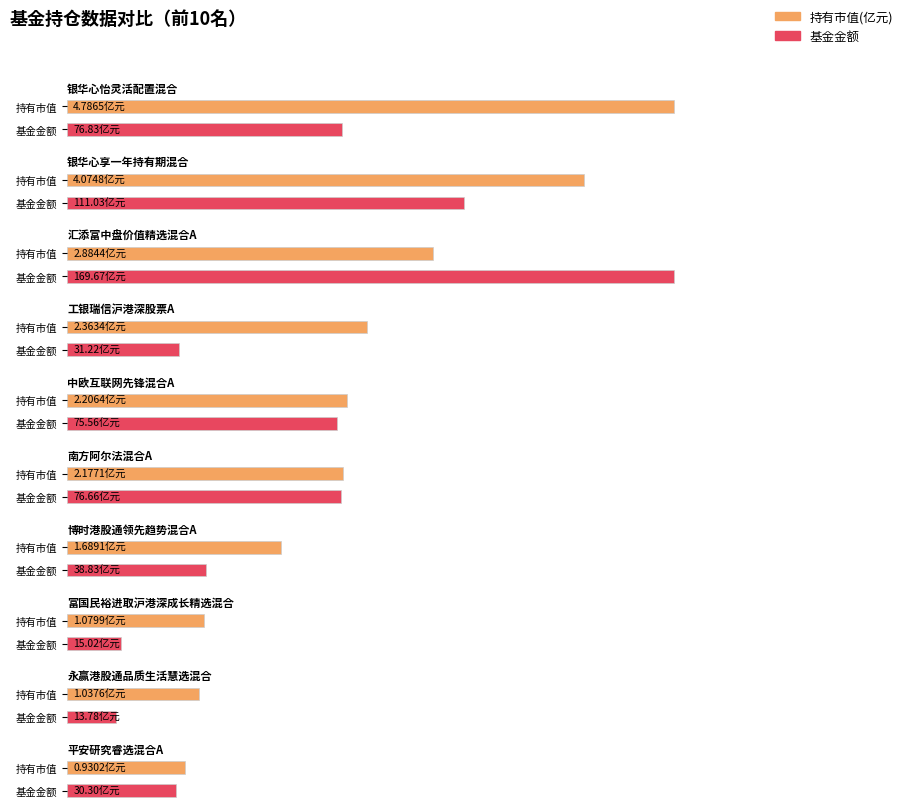

Rank the series at 平安研究睿选混合A from highest to lowest value.

基金金额, 持有市值(亿元)